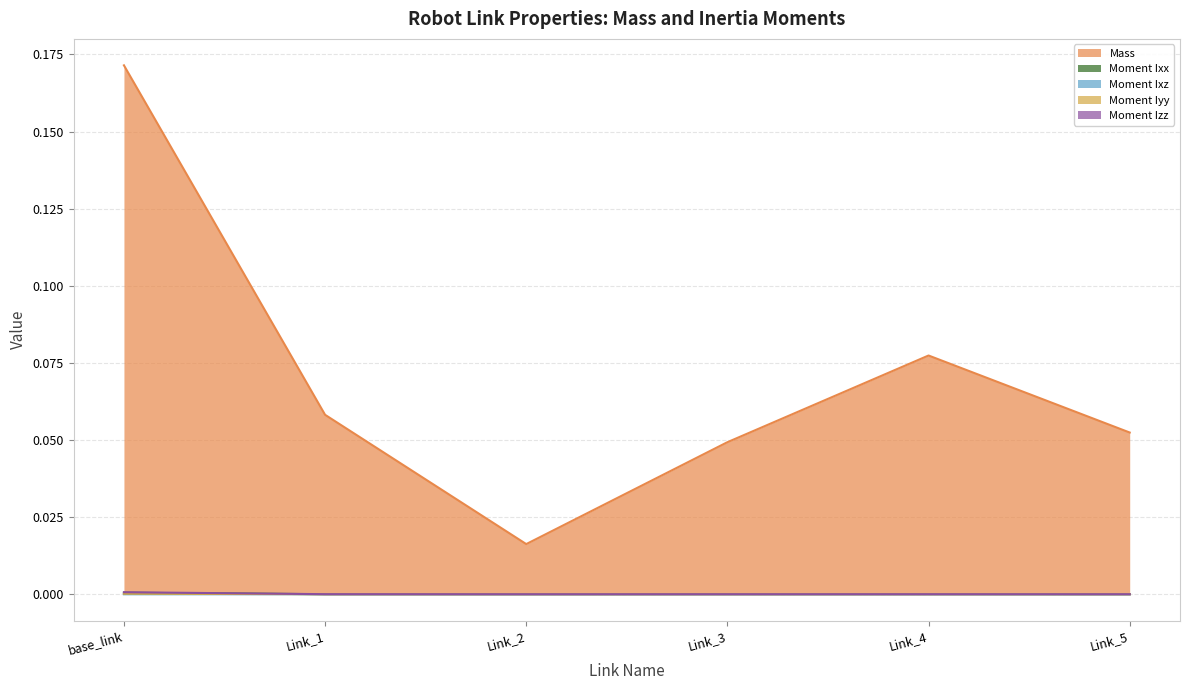

How many categories are shown in the chart?

6